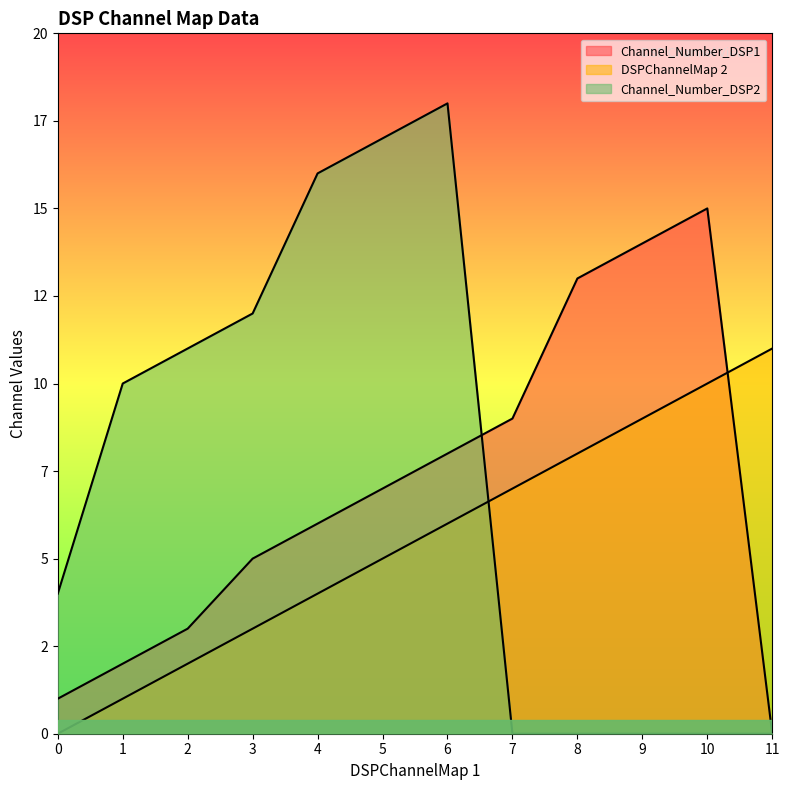

Which label corresponds to the largest value in the chart?

6